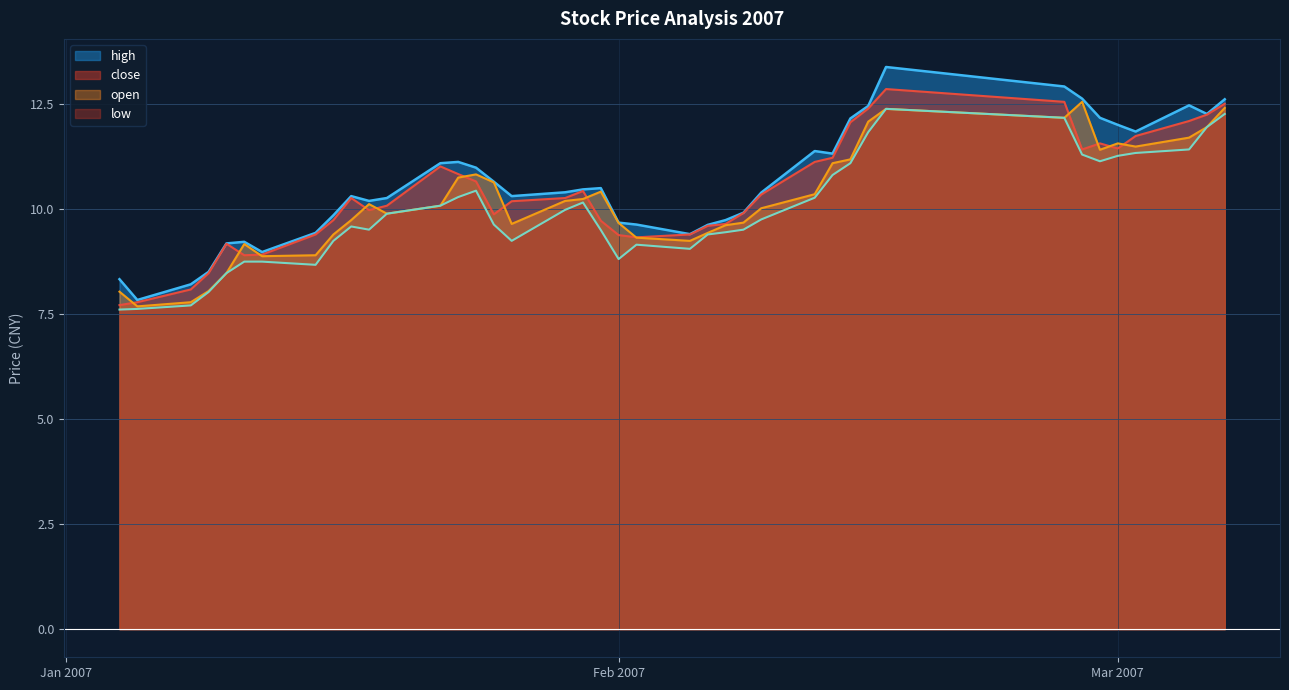

What is the label of the 18th point from the right?

2007-02-05